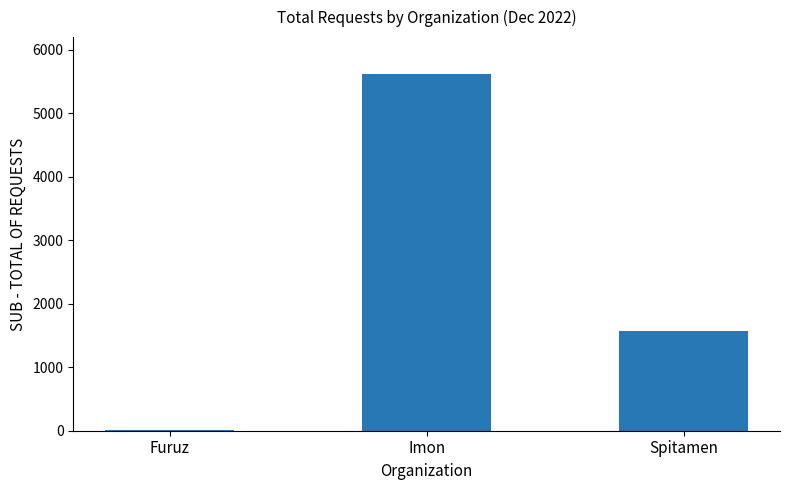

The chart shows a value of 6 at Furuz. True or false?

True